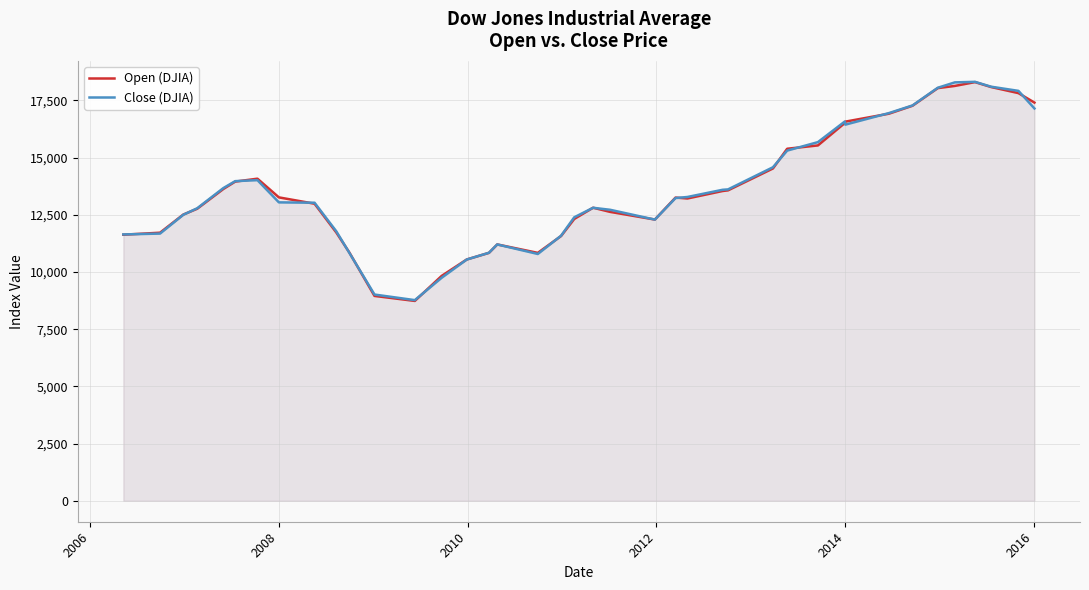

Which series has the widest spread of values?

Open (DJIA)